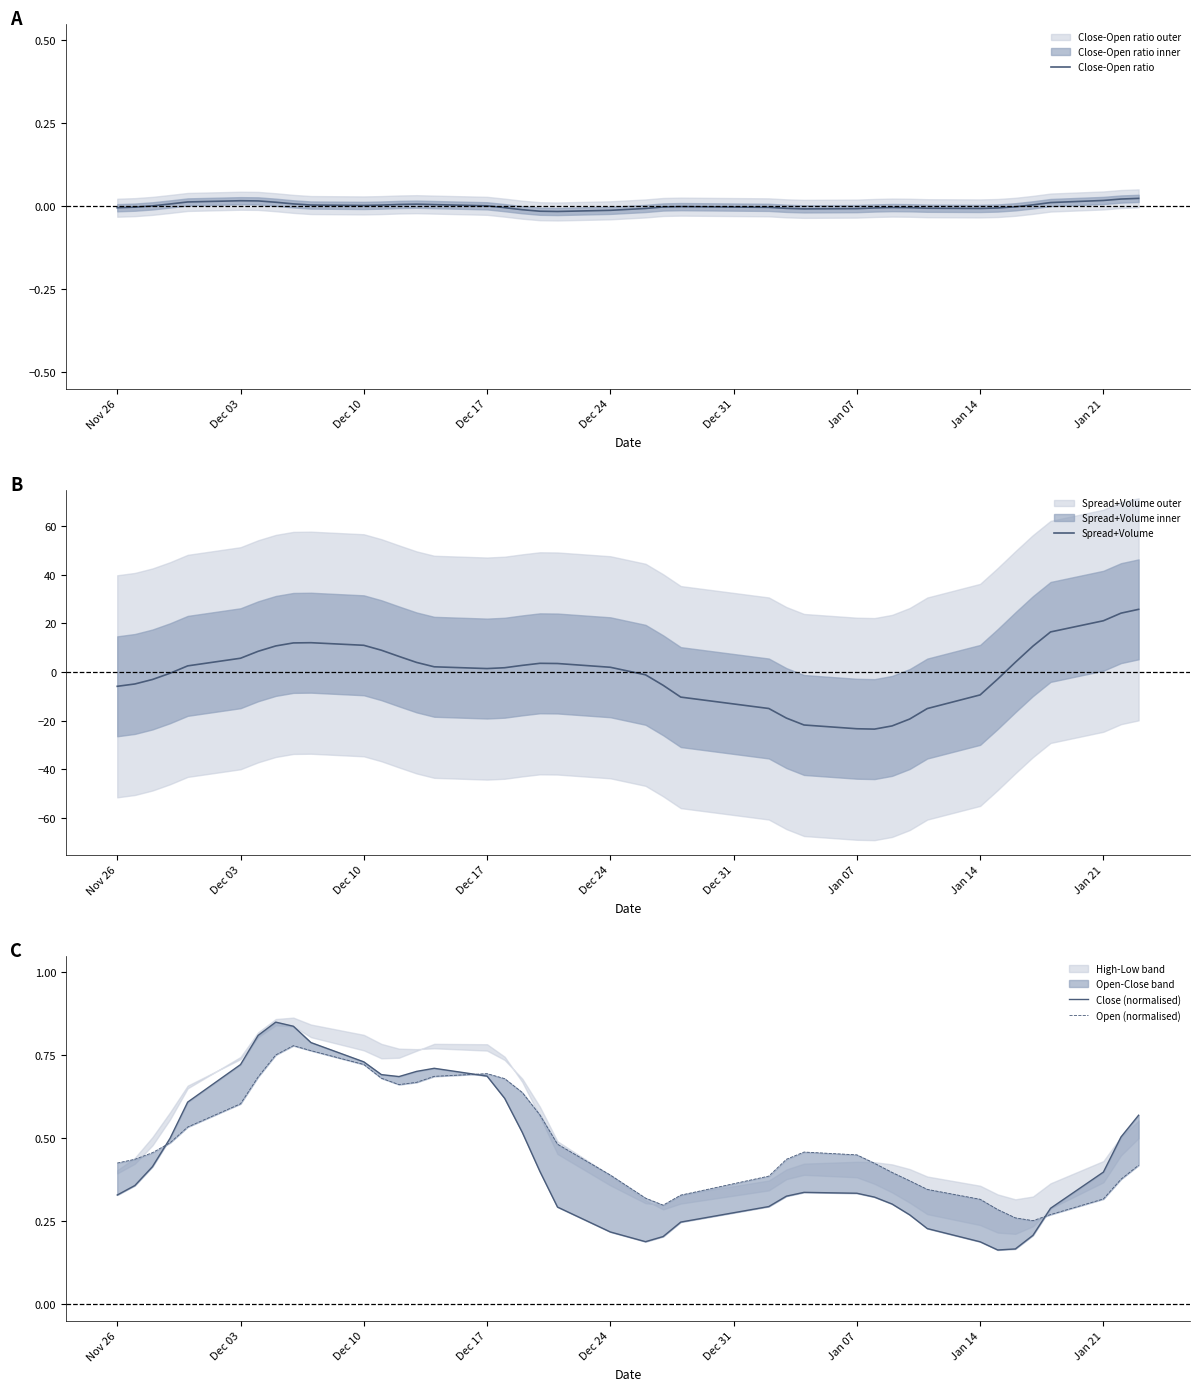

Count the Close (normalised) values in the range 0 to 1.

40